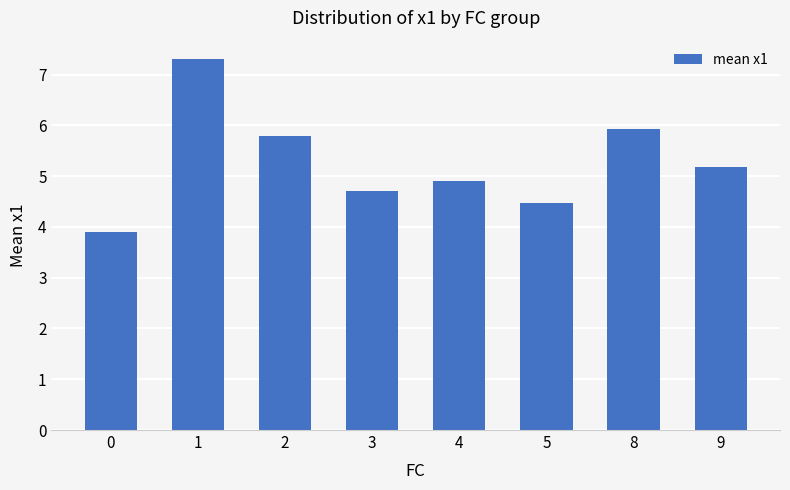

The chart shows a value of 12.3 at 1. True or false?

False